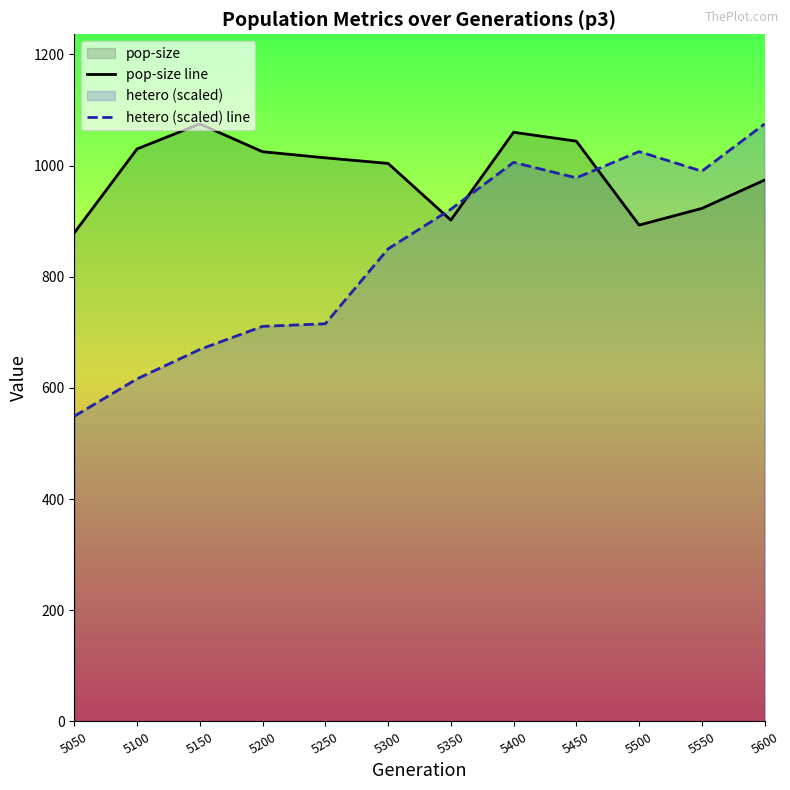

What is the total value across all series at 5500?

1918.2